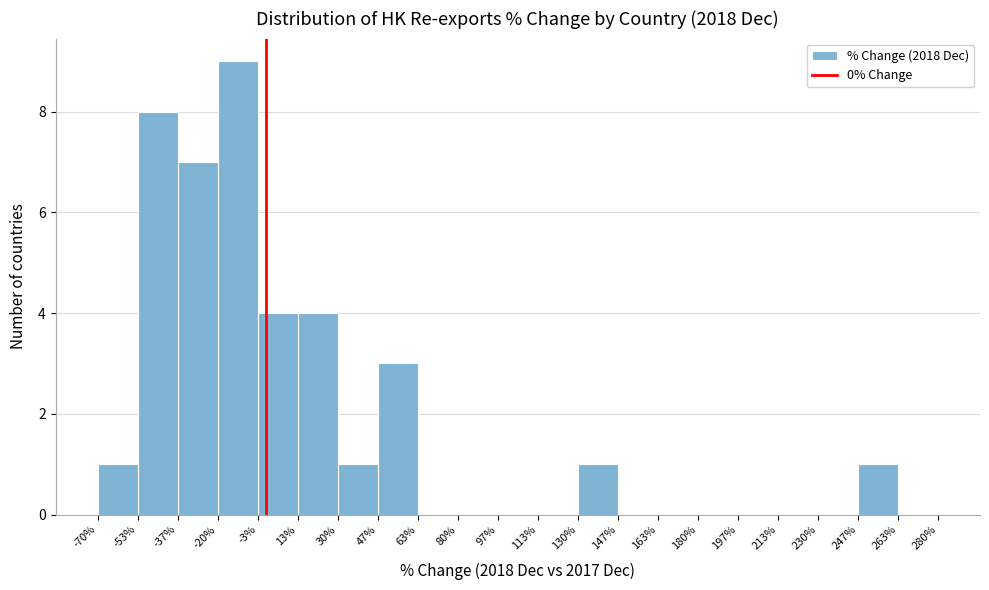

Over which range of the x-axis is the bar tallest?

-20% to -3%